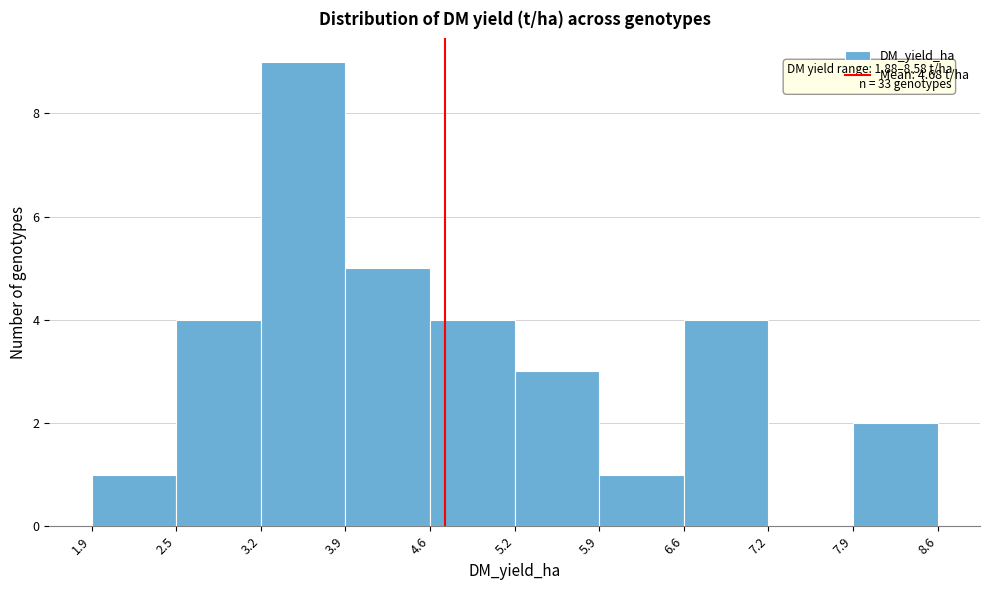

Over which range of the x-axis is the bar tallest?

3.2 to 3.9